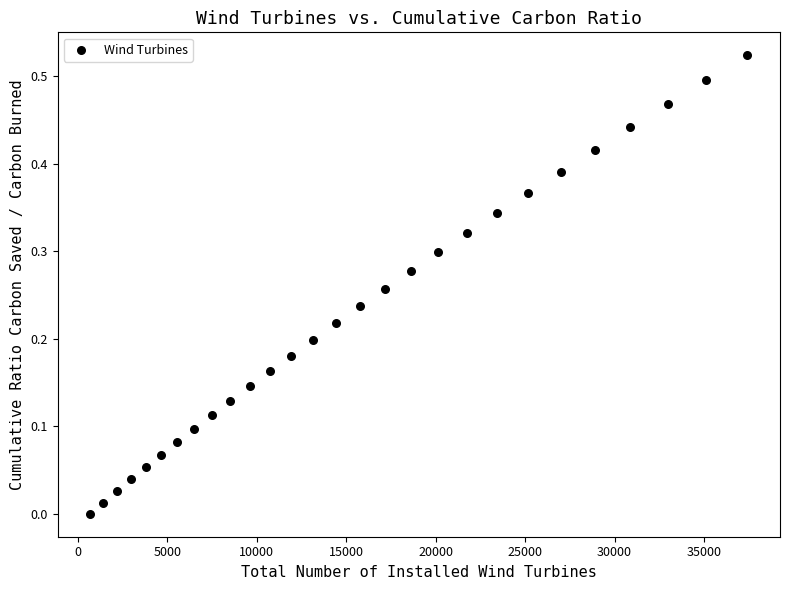

What is the range of X values (max minus min)?

36726.0